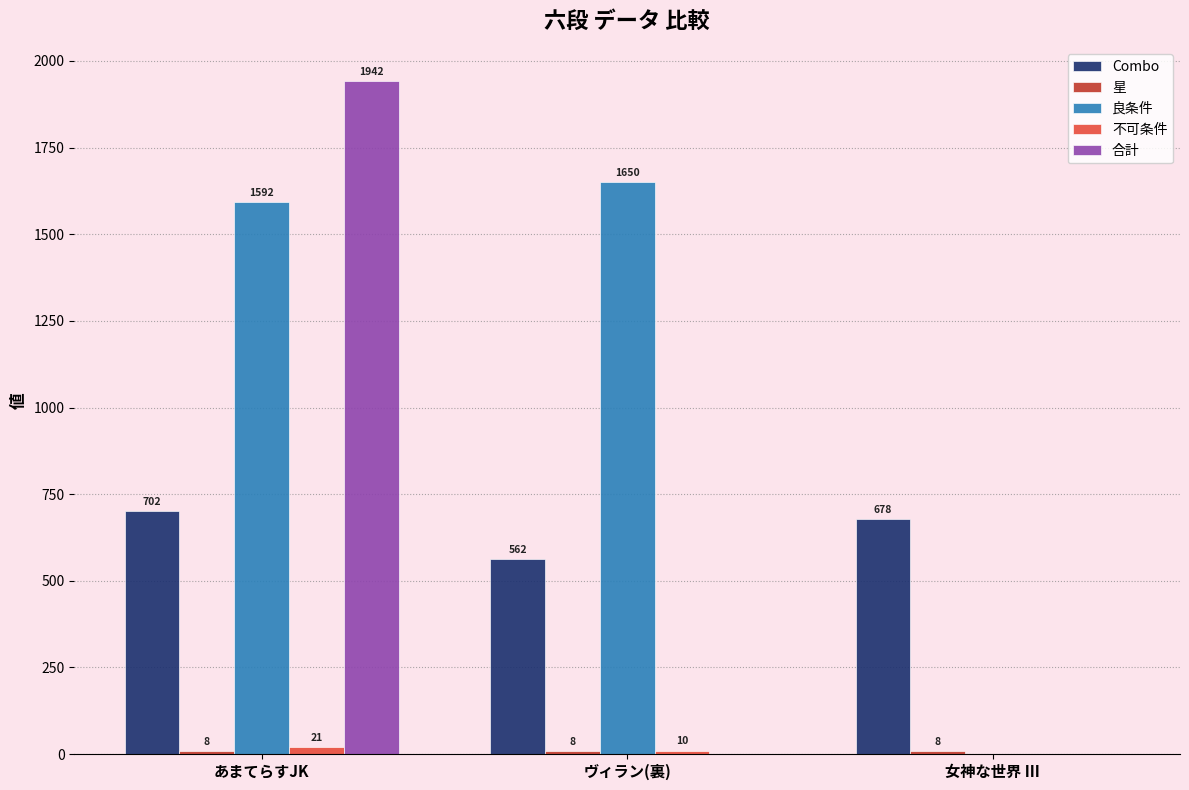

Which series has the widest spread of values?

合計